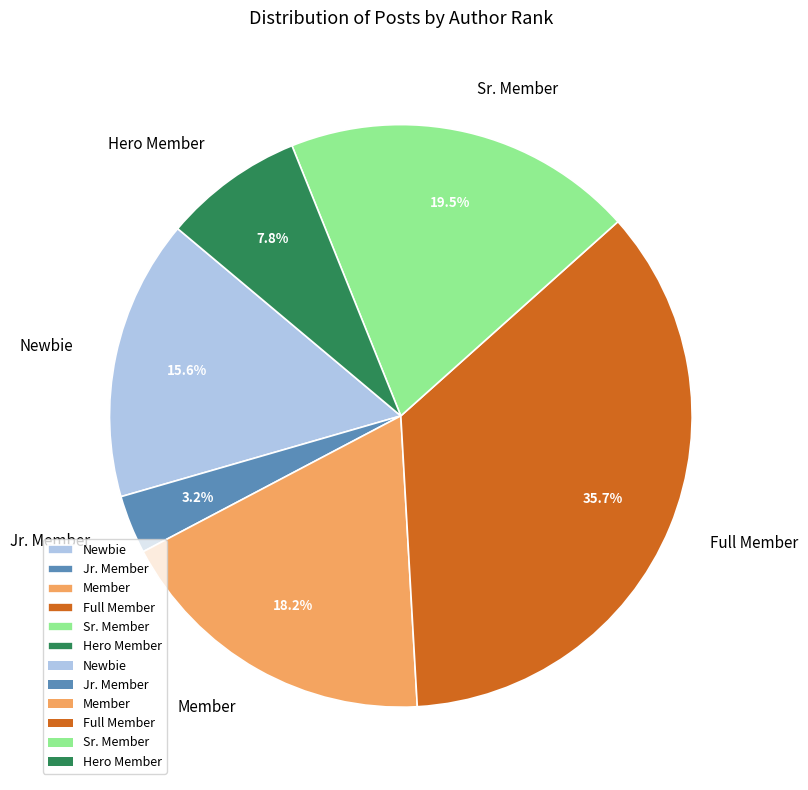

True or false: Jr. Member accounts for 16% of the total.

False